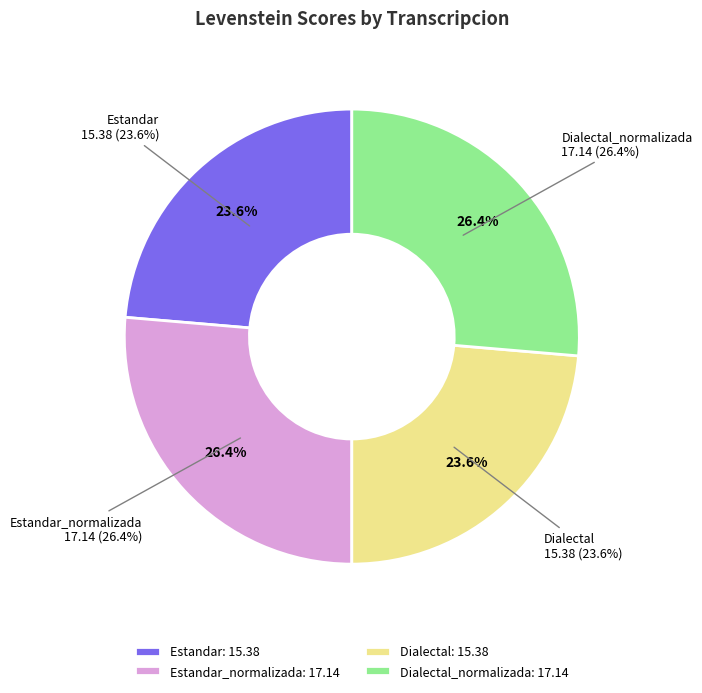

What percentage is the Estandar_normalizada slice, to the nearest percent?

26%